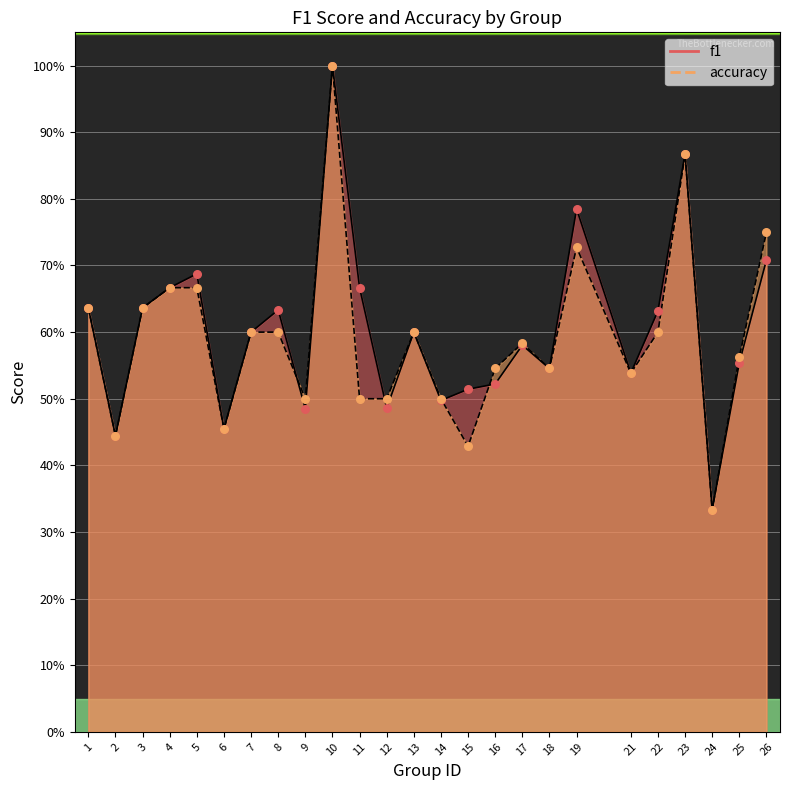

At which category is the sum across all series the highest?

10